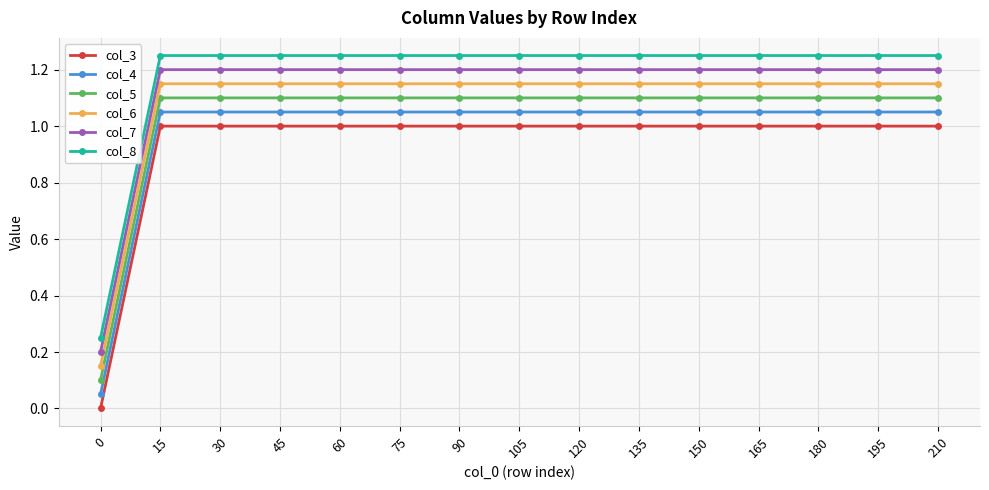

How many values in the col_7 series are below 1?

1